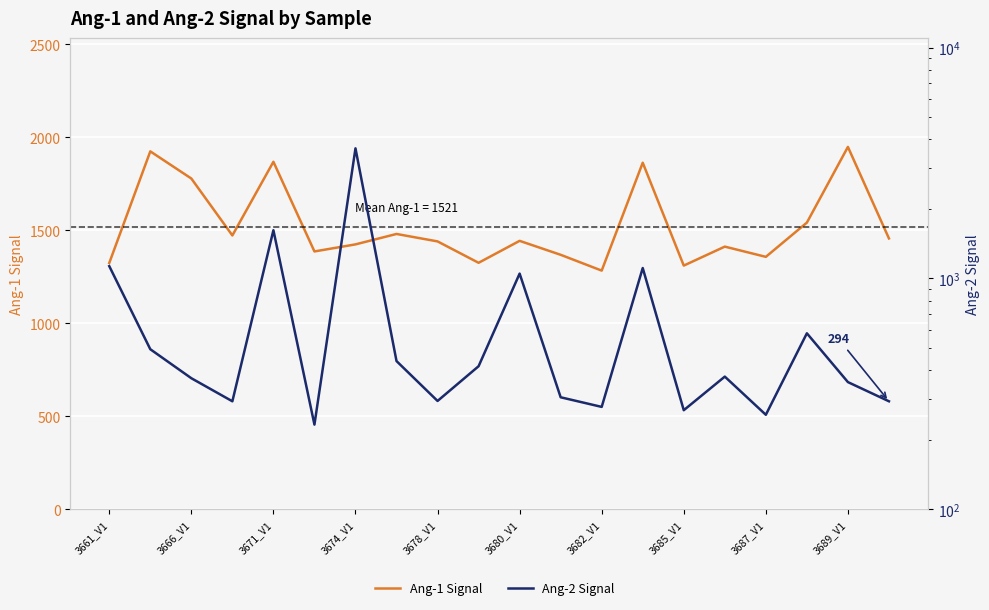

What is the difference between the Ang-1 Signal values at 10 and 17?

98